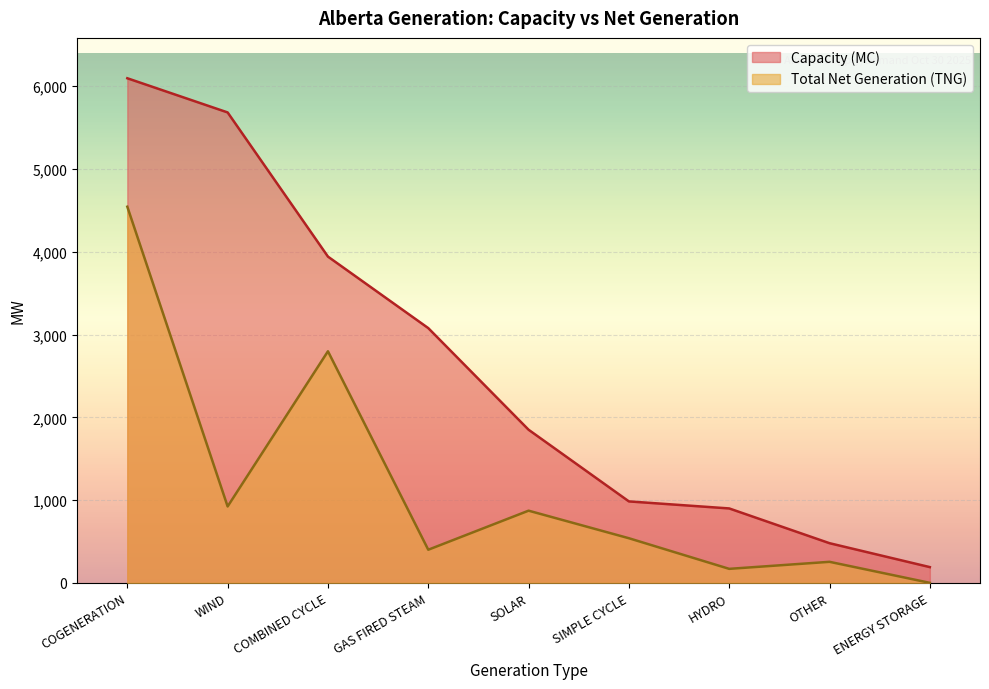

What is the highest value of the Capacity (MC) series?

6097